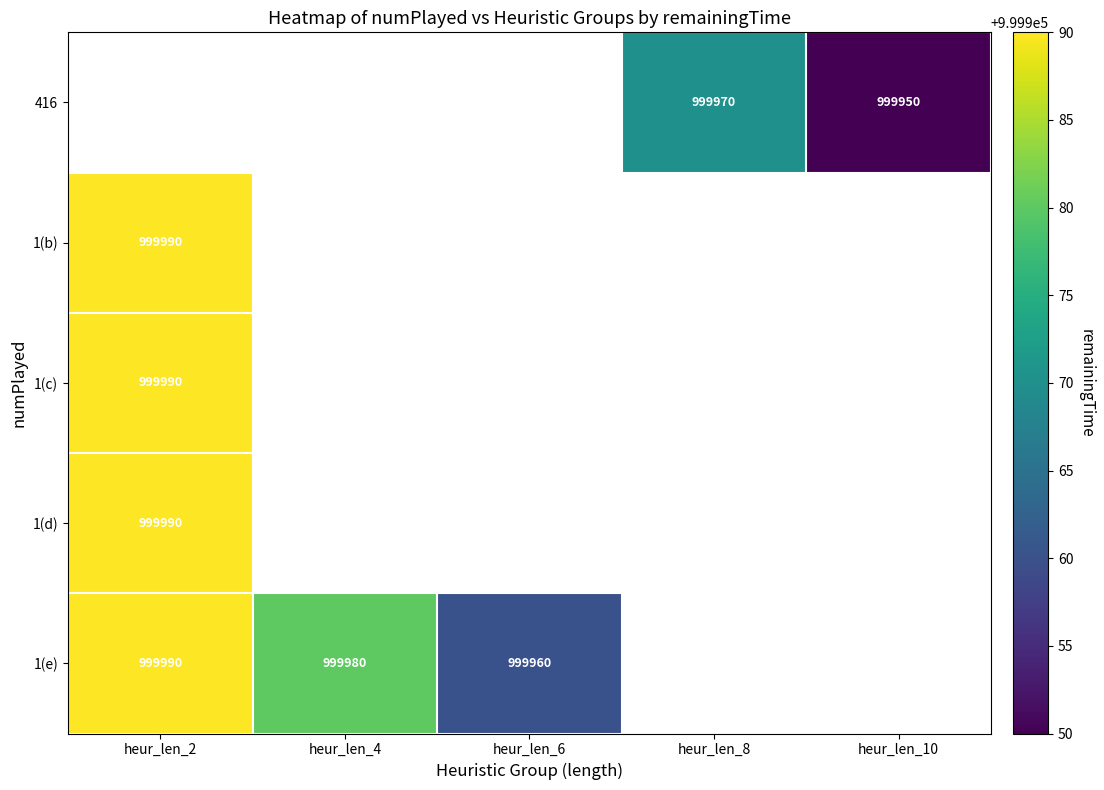

The value of 1(b) at heur_len_2 is 999990. True or false?

True